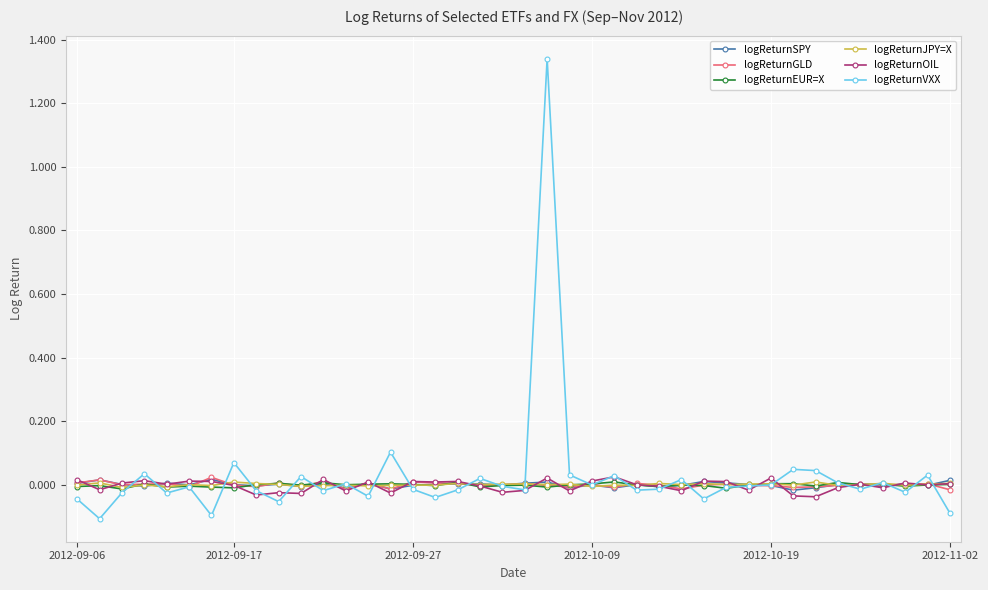

Which series has the widest spread of values?

logReturnVXX